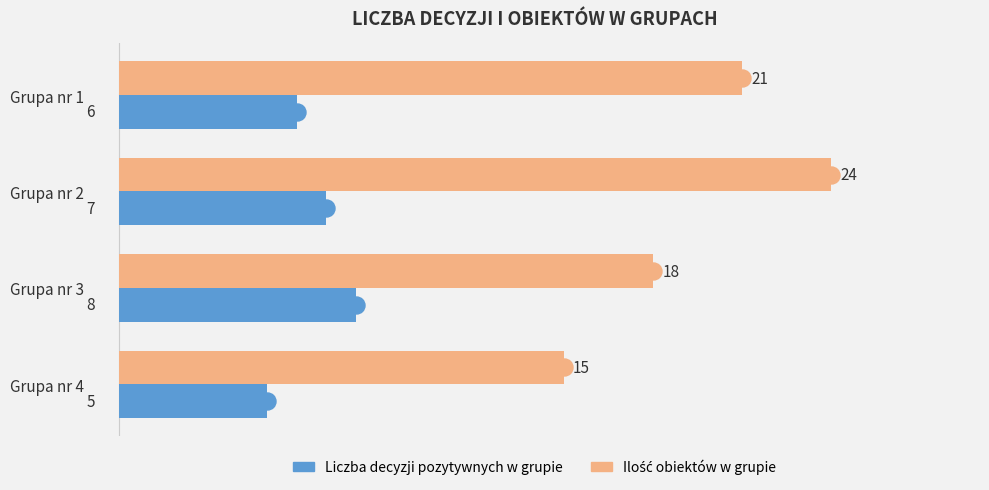

What is the spread (max minus min) of values at Grupa nr 2?

17